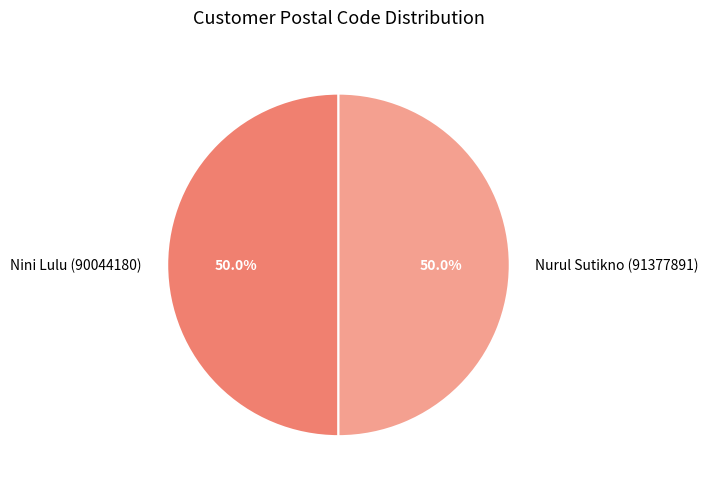

Approximately how many times larger is the value at Nurul Sutikno (91377891) compared to Nini Lulu (90044180)?

1.0